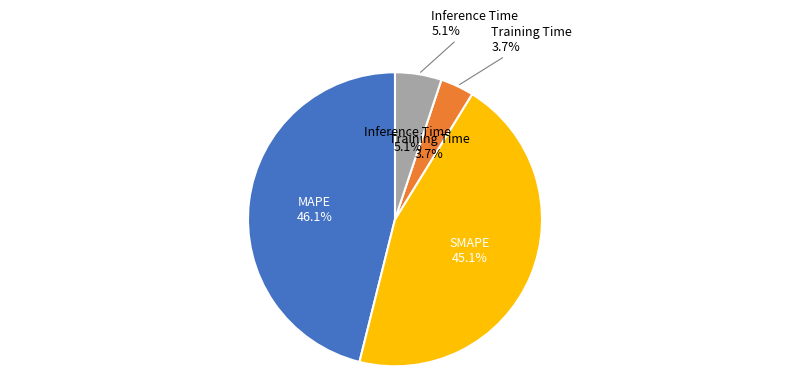

Approximately how many times larger is the value at Training Time compared to SMAPE?

0.1